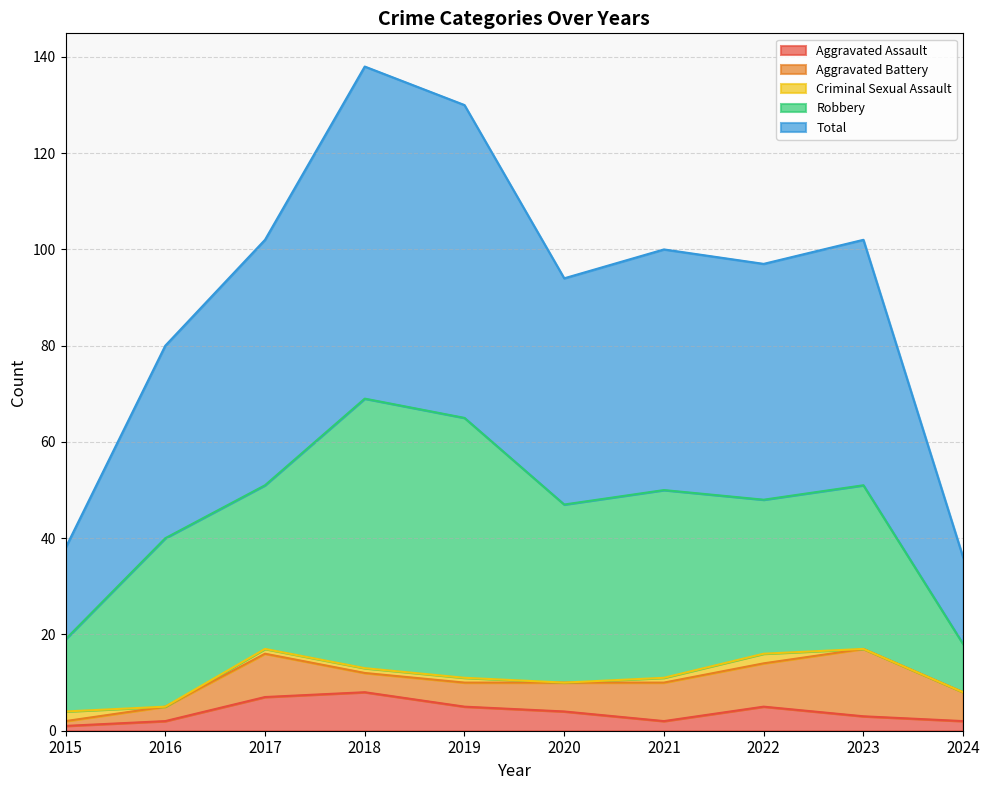

True or false: Robbery has more than 0 interior local peaks.

True